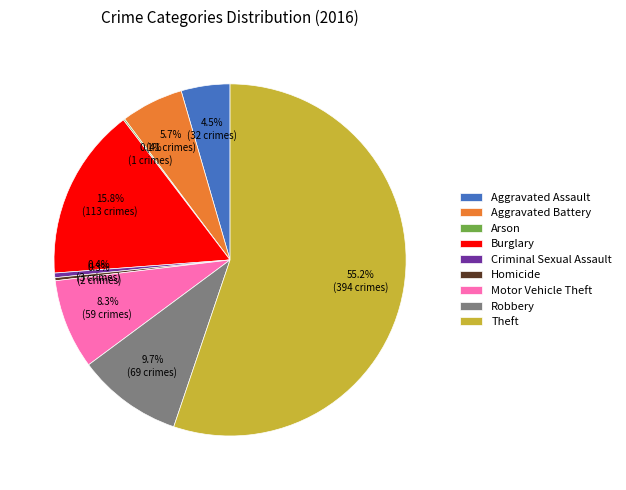

Which slice is the largest?

Theft